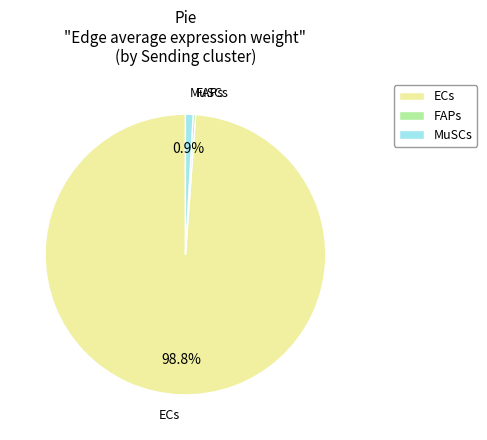

Between ECs and FAPs, which is larger?

ECs